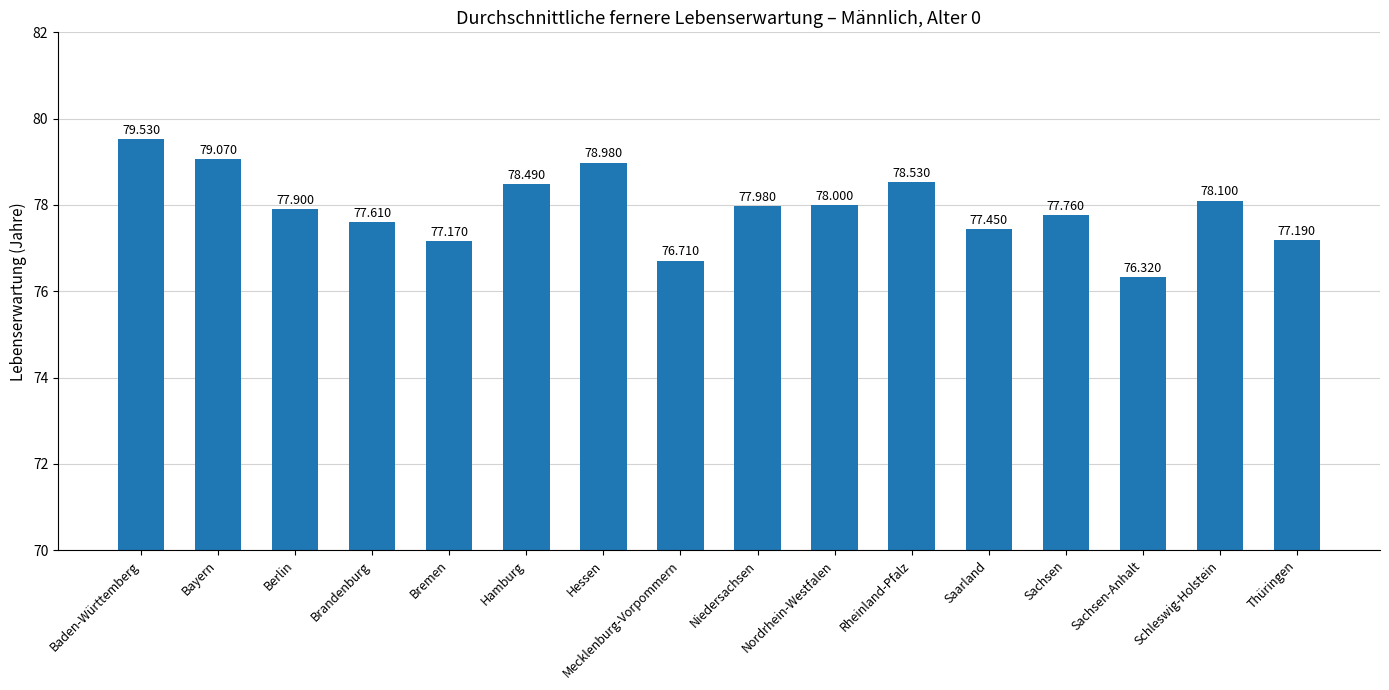

What is the sum of all values?

1246.8